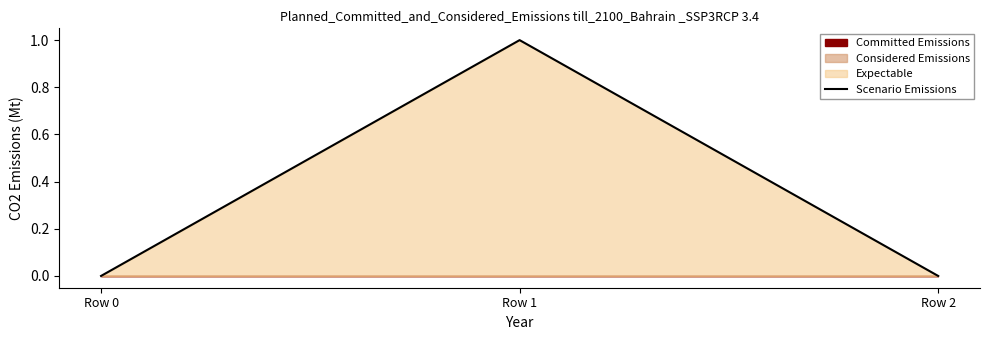

Is it true that the value at Row 1 is 1?

True